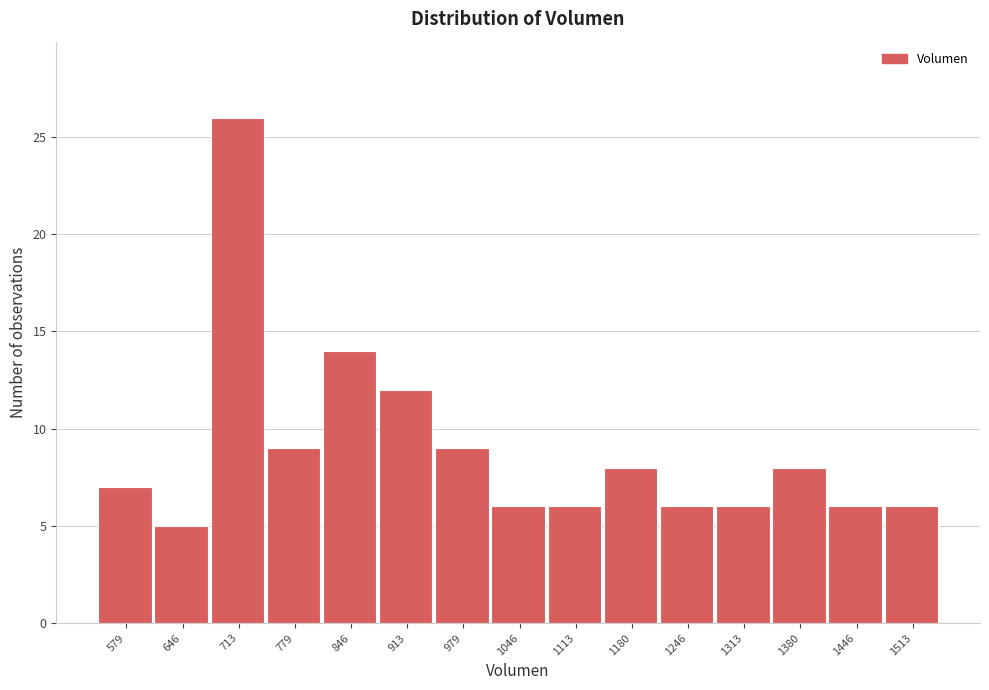

Reading left to right, list all the values displayed in this chart.

7	5	26	9	14	12	9	6	6	8	6	6	8	6	6